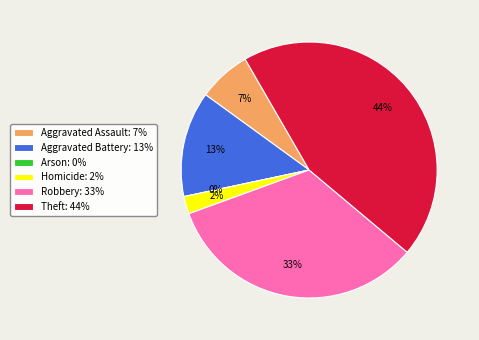

What percentage is the Aggravated Assault slice, to the nearest percent?

7%